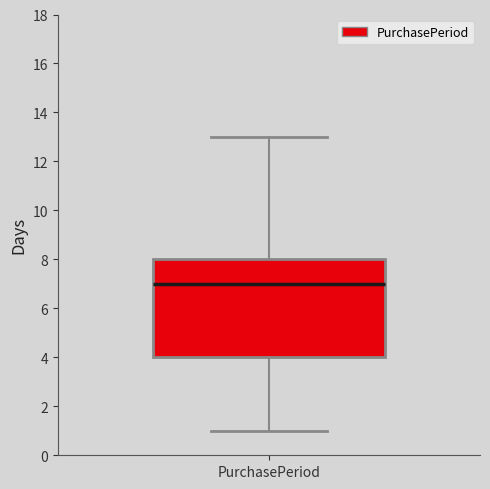

Transcribe this box plot: give where the median line is, the range the box spans, and where the two whiskers end, as read against the y-axis. The values are not printed on the chart, so give them approximately, as read against the axis.

median 7, box 4 to 8, whiskers 1 to 13